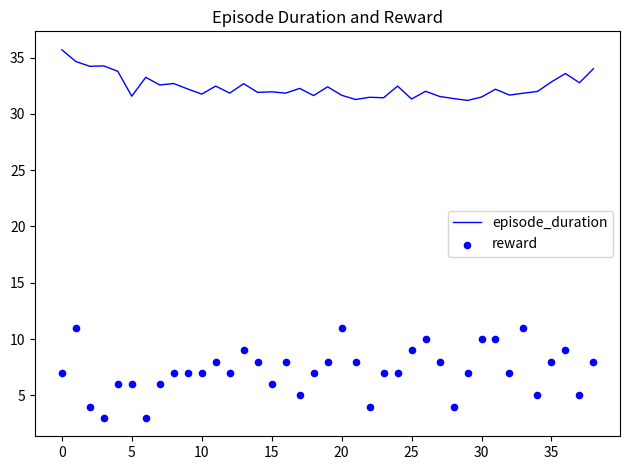

What is the highest value of the episode_duration series?

35.7